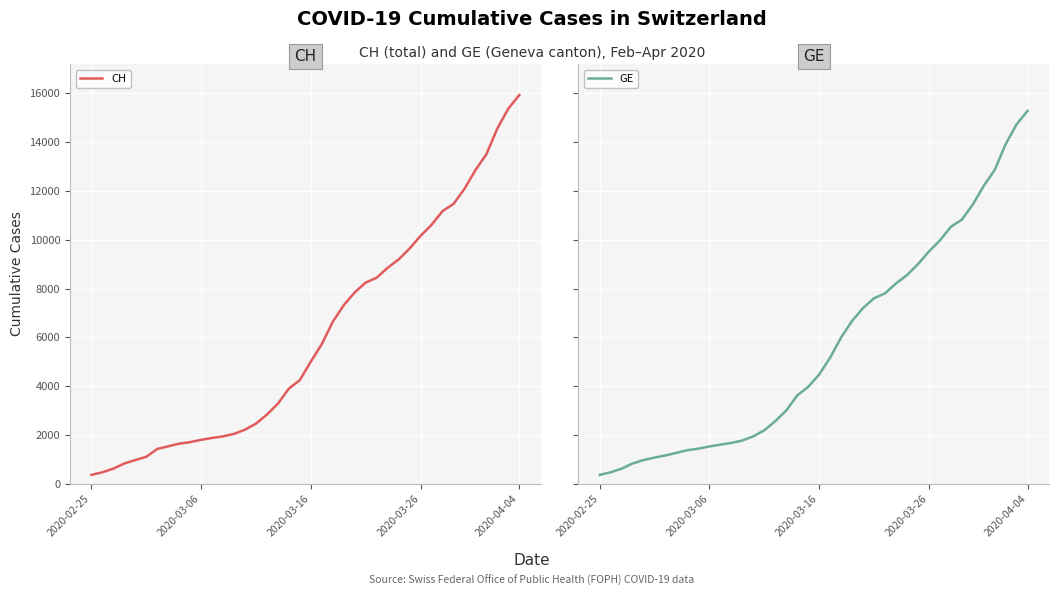

Is it true that GE equals 812 at 6?

False